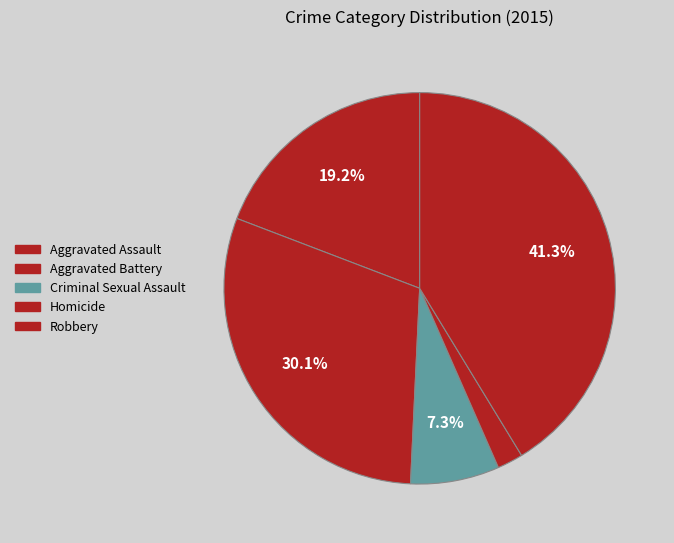

Which category has the smallest portion of the pie?

Homicide